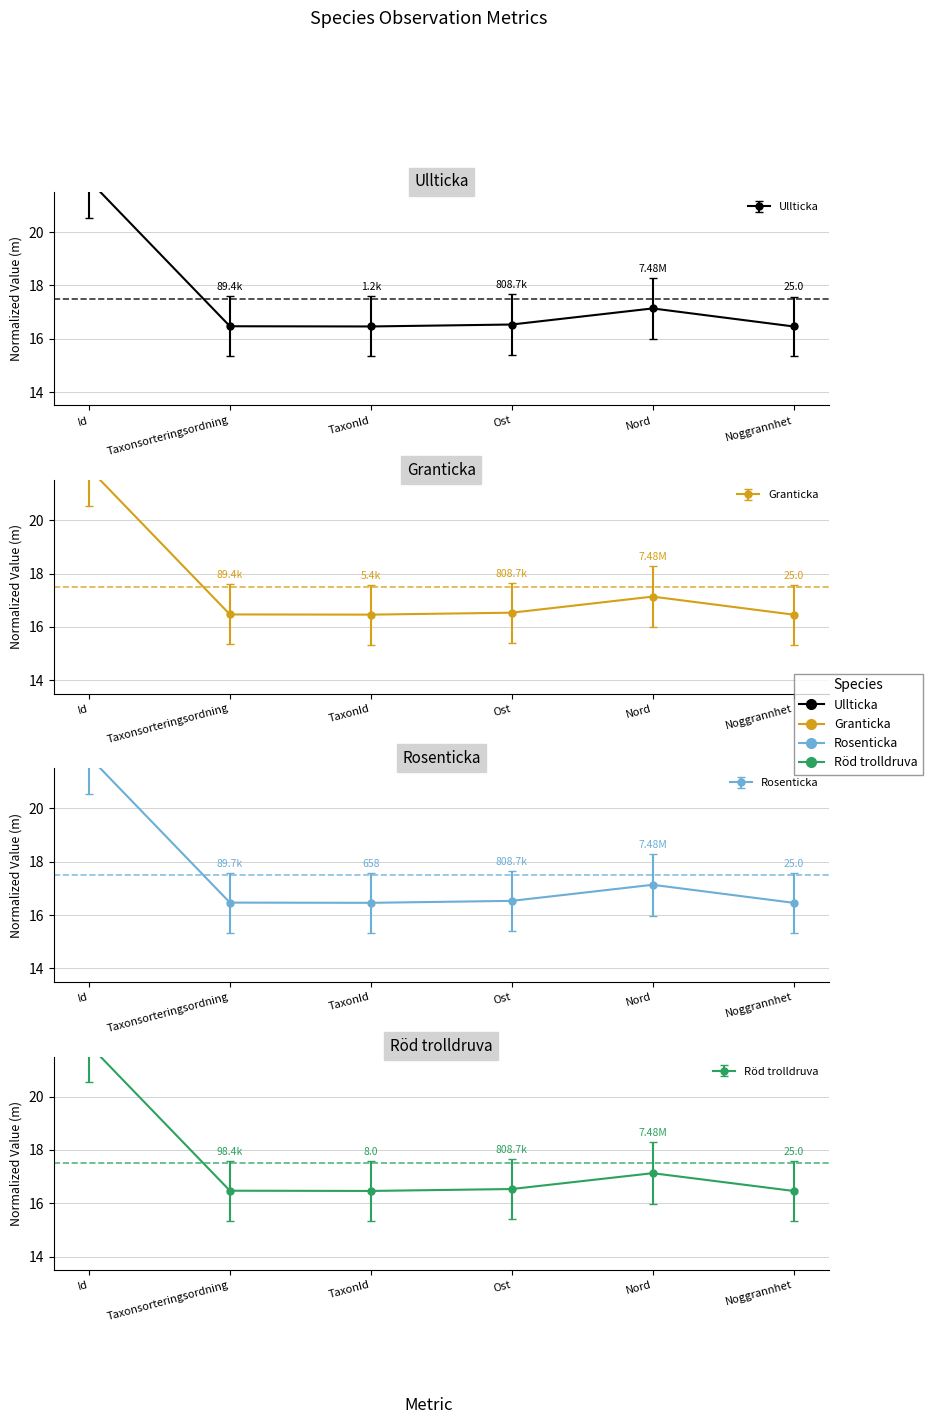

What is the label of the 3rd point from the left?

TaxonId